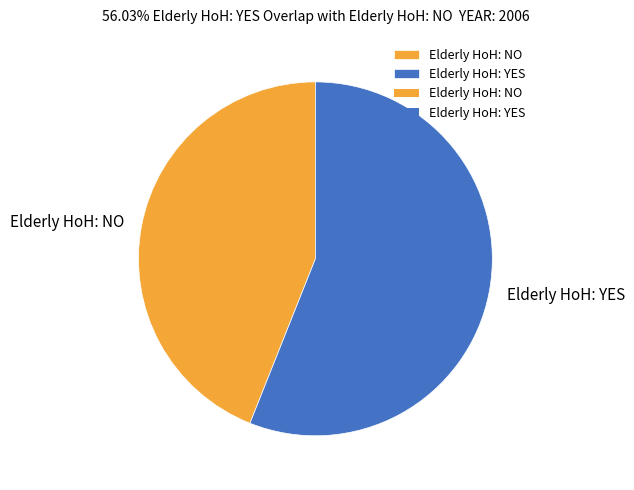

What is the ratio of the value at Elderly HoH: NO to the value at Elderly HoH: YES?

0.8